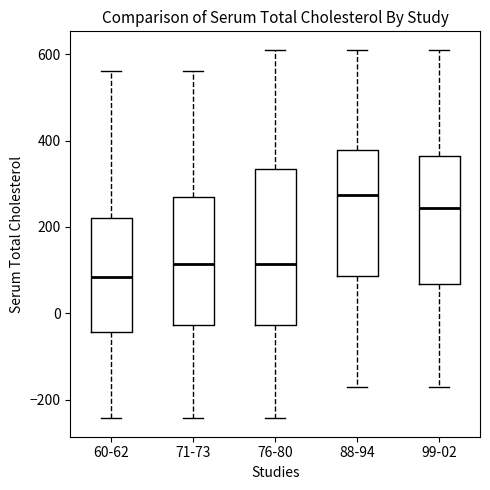

Reading left to right, read every box against the y-axis: the position of its median line, the range the box covers, and the ends of its whiskers. The values are not printed on the chart, so give them approximately, as read against the axis.

60-62: median 80, box -40 to 220, whiskers -240 to 560
71-73: median 120, box -20 to 280, whiskers -240 to 560
76-80: median 120, box -20 to 340, whiskers -240 to 620
88-94: median 280, box 80 to 380, whiskers -180 to 620
99-02: median 240, box 60 to 360, whiskers -180 to 620